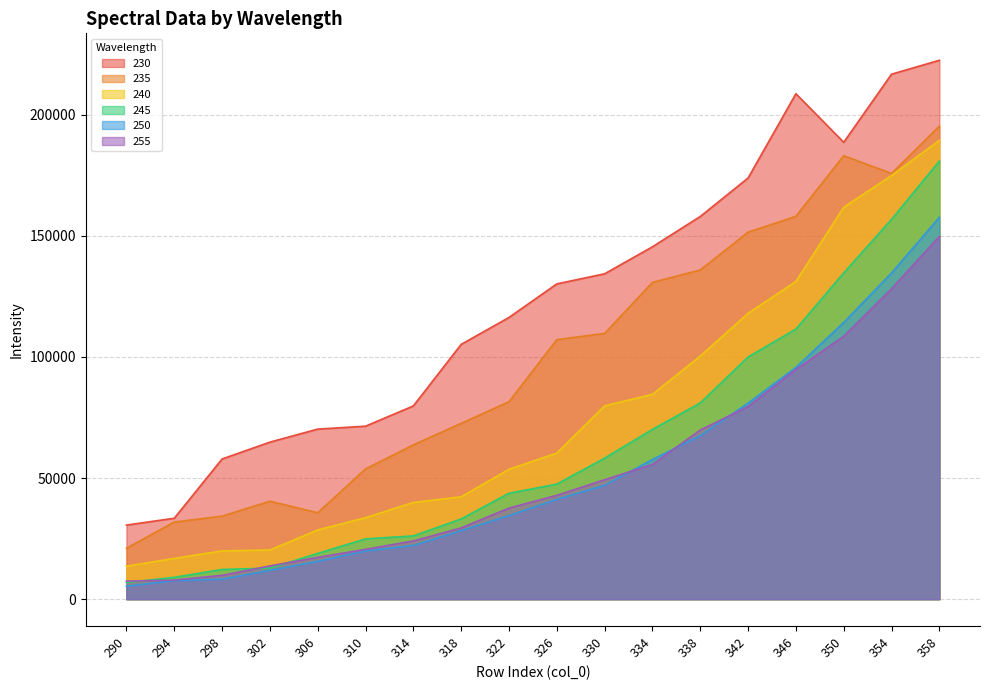

What is the greatest value displayed?

222495.2